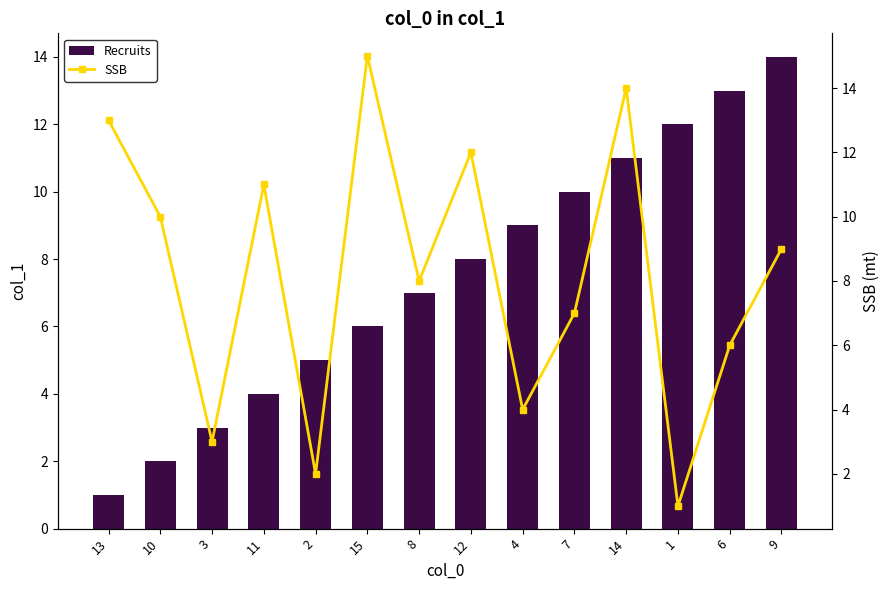

At 13, list the series in order from largest to smallest.

SSB, Recruits